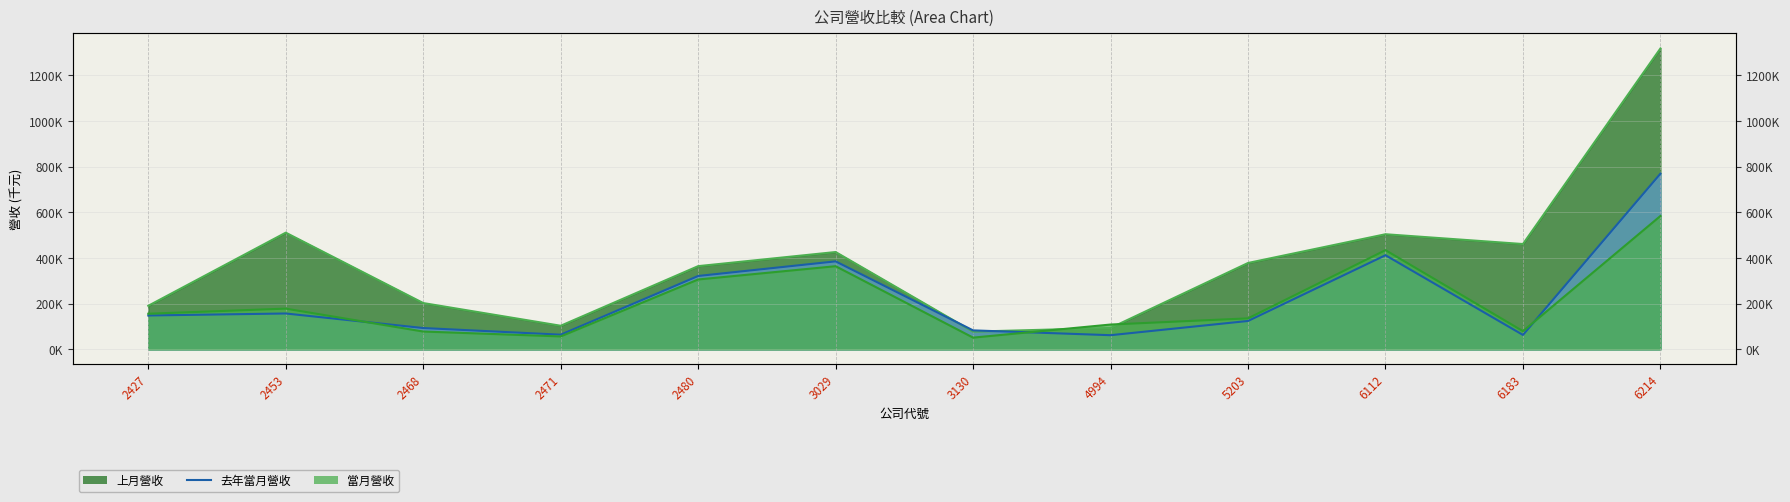

What is the spread (max minus min) of values at 3130?

31691